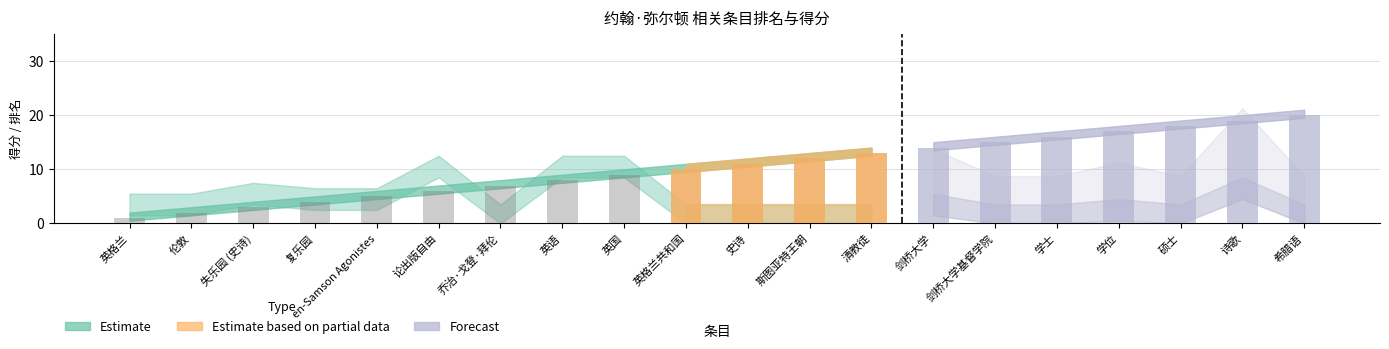

Reading left to right, extract all data points from this chart.

rank: 英格兰=1	伦敦=2	失乐园 (史诗)=3	复乐园=4	en-Samson Agonistes=5	论出版自由=6	乔治·戈登·拜伦=7	英语=8	英国=9	英格兰共和国=10	史诗=11	斯图亚特王朝=12	清教徒=13	剑桥大学=14	剑桥大学基督学院=15	学士=16	学位=17	硕士=18	诗歌=19	希腊语=20
score: 英格兰=3	伦敦=3	失乐园 (史诗)=5	复乐园=4	en-Samson Agonistes=4	论出版自由=10	乔治·戈登·拜伦=1	英语=10	英国=10	英格兰共和国=1	史诗=1	斯图亚特王朝=1	清教徒=1	剑桥大学=3	剑桥大学基督学院=1	学士=1	学位=2	硕士=1	诗歌=6	希腊语=1